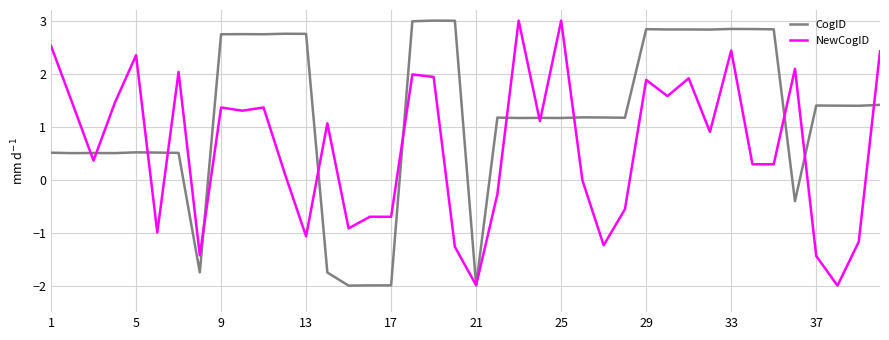

How many lines are shown in the chart?

2